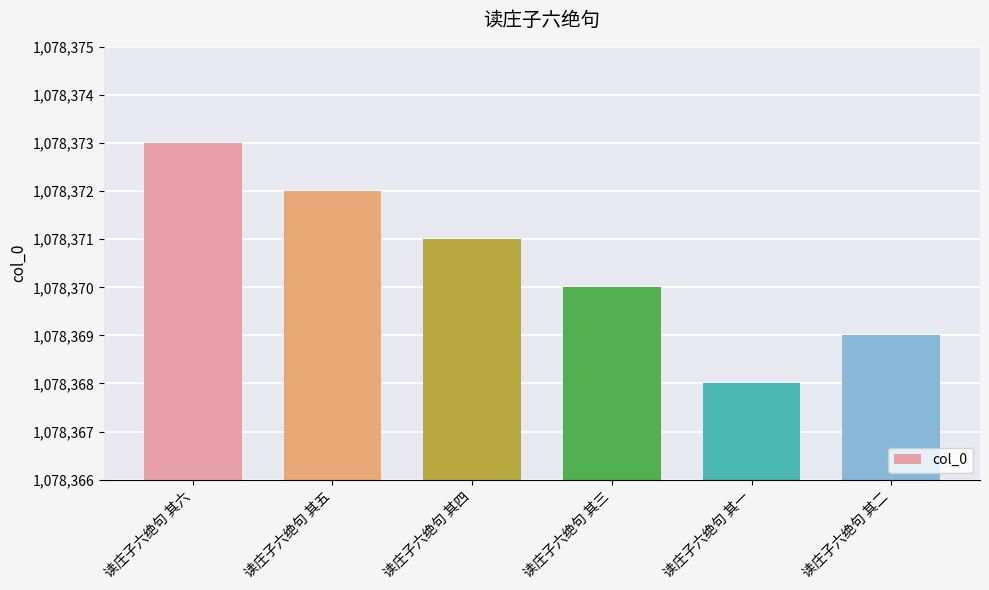

The chart shows a value of 381423 at 读庄子六绝句 其五. True or false?

False